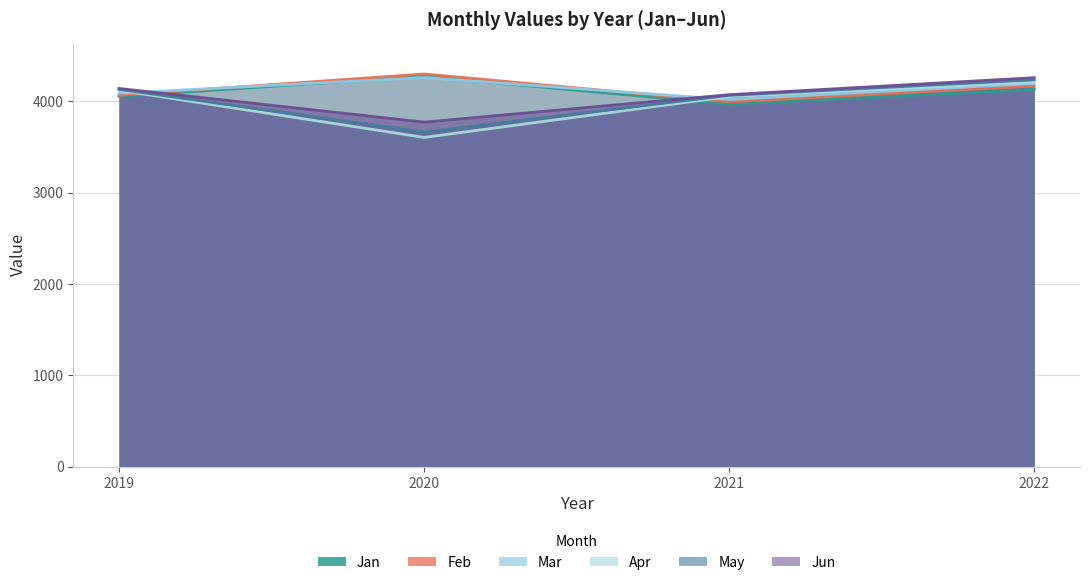

True or false: Apr has a value of 4207.7 at 2022.

True